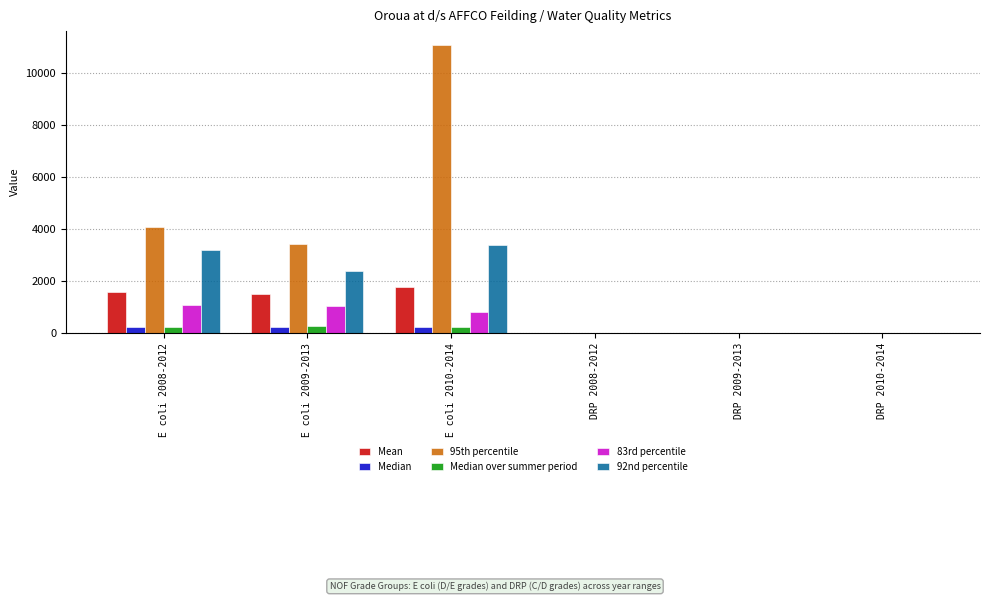

At which category does the chart reach its peak across all series?

E coli 2010-2014